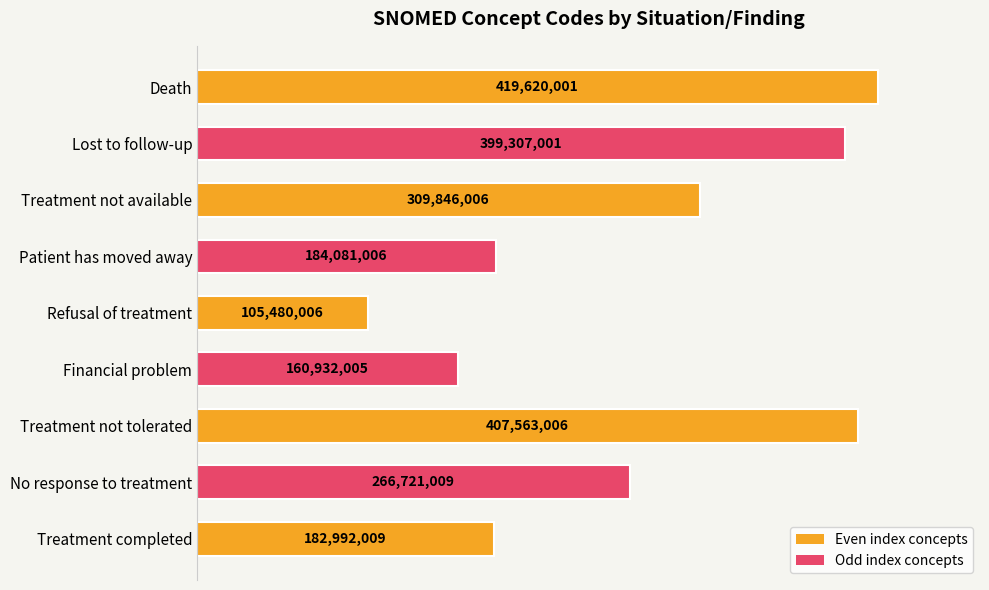

How many bars are there in total?

9